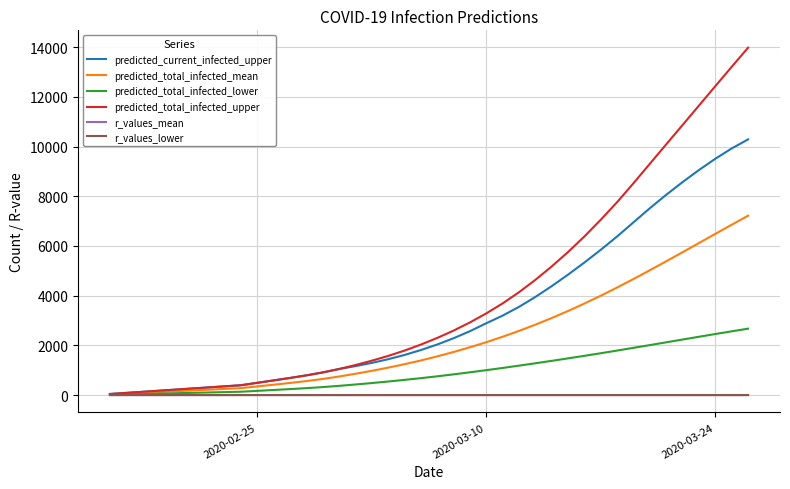

What is the highest value of the predicted_current_infected_upper series?

10290.0